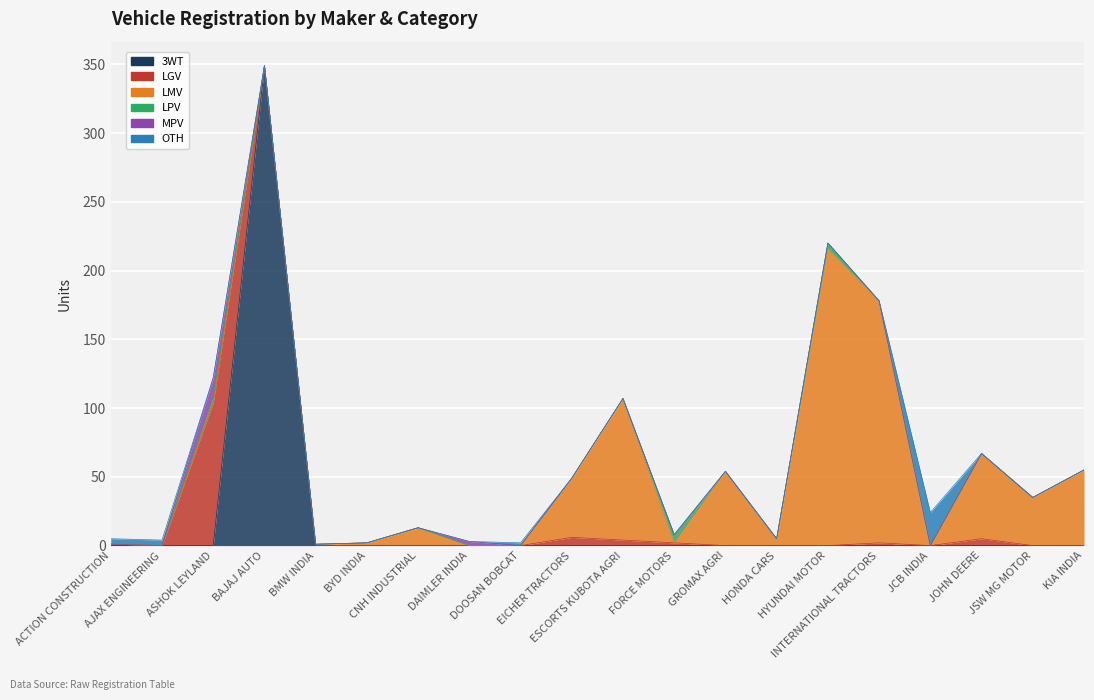

True or false: 3WT has a value of 156 at INTERNATIONAL TRACTORS.

False